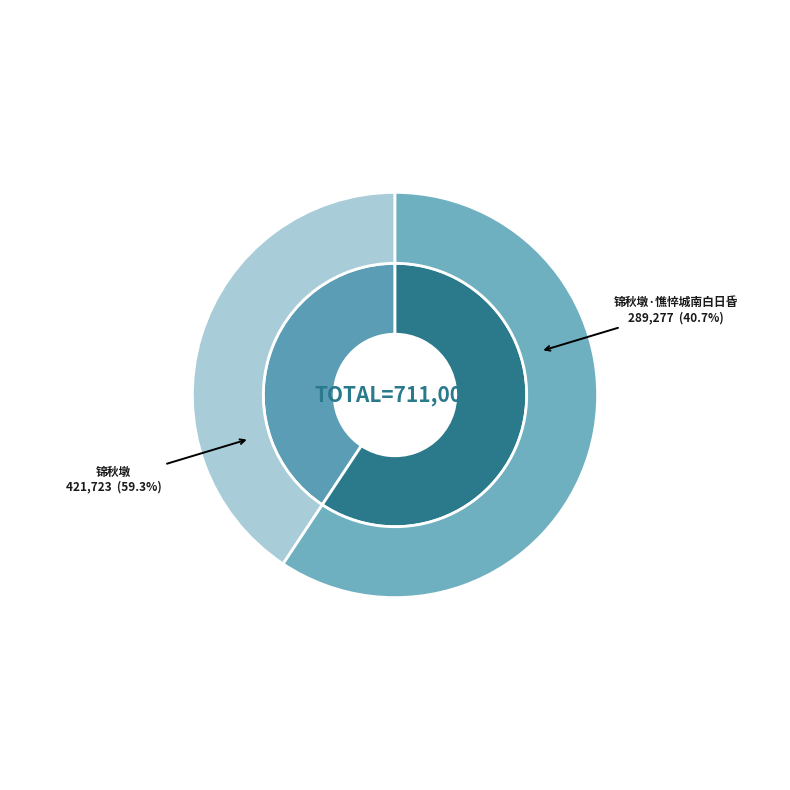

What is the change in value from 锦秋墩·憔悴城南白日昏 to 锦秋墩?

+132446